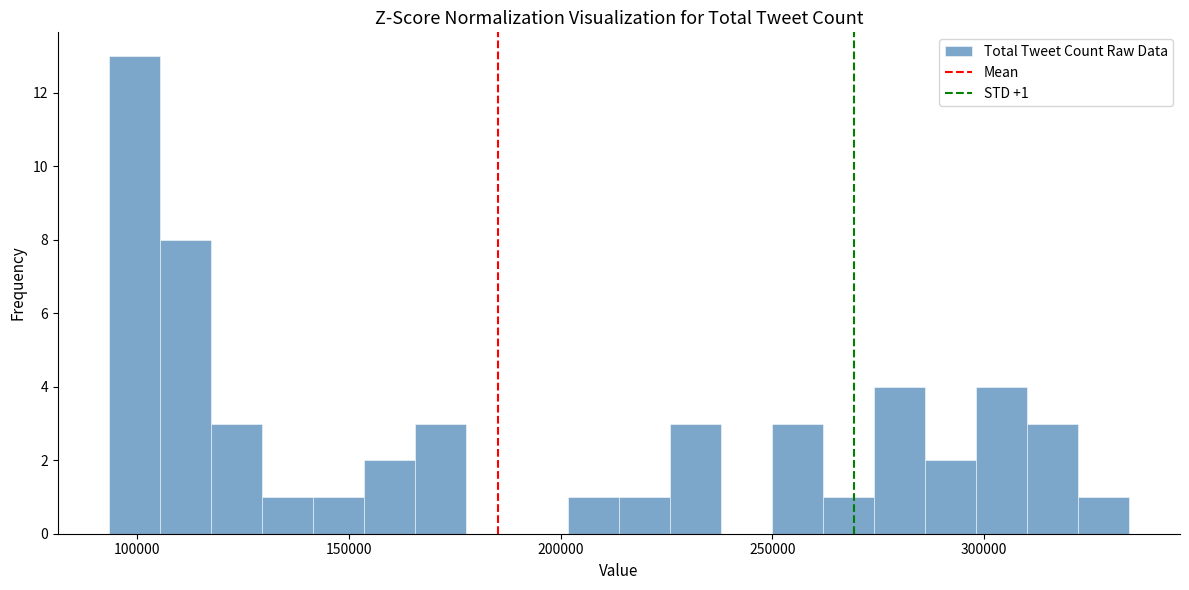

Read against the x-axis, roughly where is the centre of the tallest bar?

100000